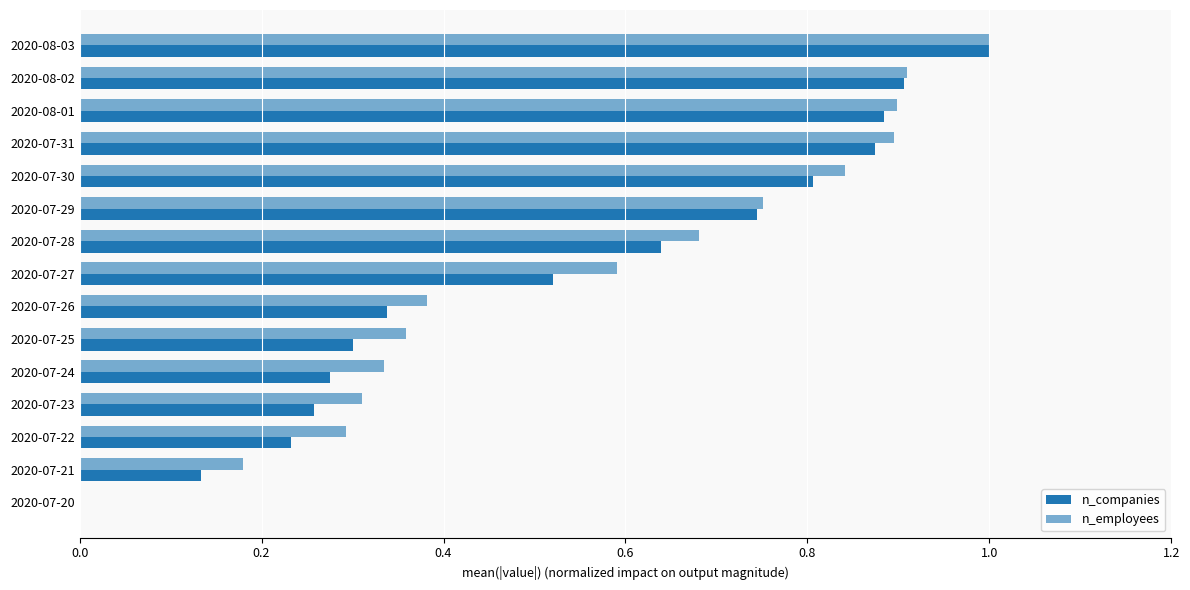

How many data points in n_companies are above 0?

14